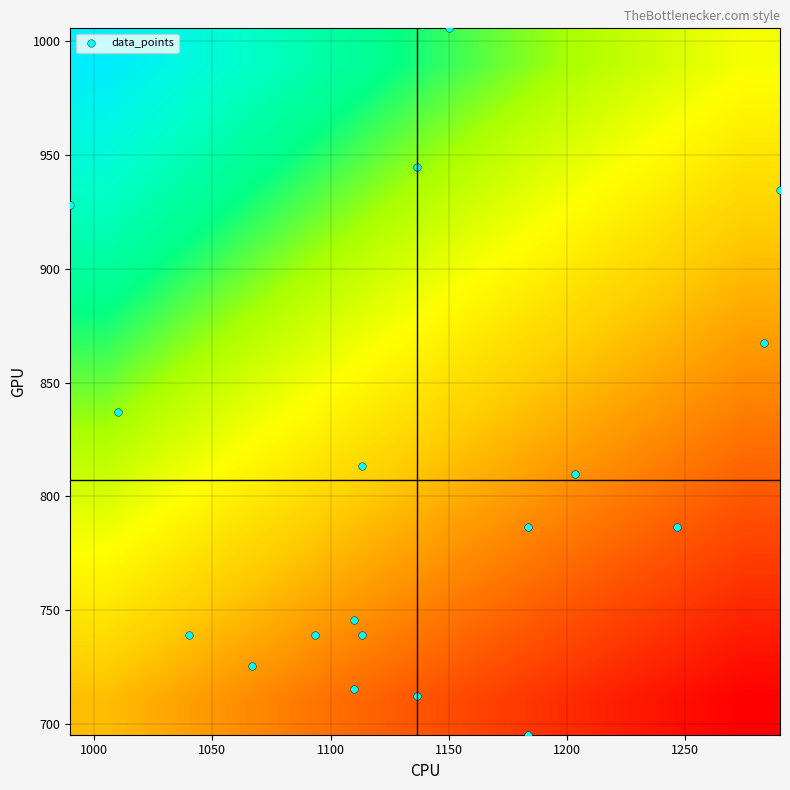

Reading left to right, what are all the values shown in this chart?

col_0: col_0=1110.0	col_1=1110.0	col_2=1040.0	3=1010.0	4=990.0	5=1183.3	6=1246.7	7=1283.3	8=1113.3	9=1136.7	10=1150.0	11=1183.3	12=1203.3	13=1290.0	14=1093.3	15=1113.3	16=1066.7	17=1136.7
col_1: col_0=745.9	col_1=715.5	col_2=739.1	3=837.0	4=928.1	5=695.2	6=786.4	7=867.4	8=813.4	9=945.0	10=1005.8	11=786.4	12=810.0	13=934.9	14=739.1	15=739.1	16=725.6	17=712.1
col_2: col_0=2.0	col_1=2.0	col_2=2.0	3=2.0	4=2.0	5=2.0	6=2.0	7=2.0	8=2.0	9=2.0	10=2.0	11=2.0	12=2.0	13=2.0	14=2.0	15=2.0	16=2.0	17=2.0